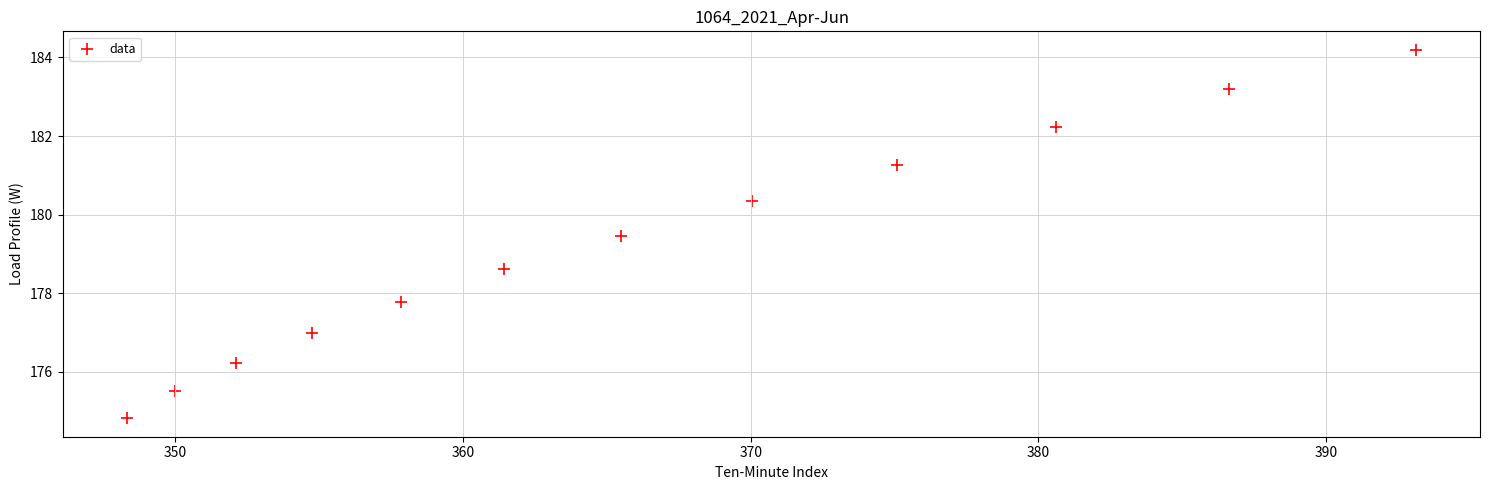

What is the average X value?

366.3